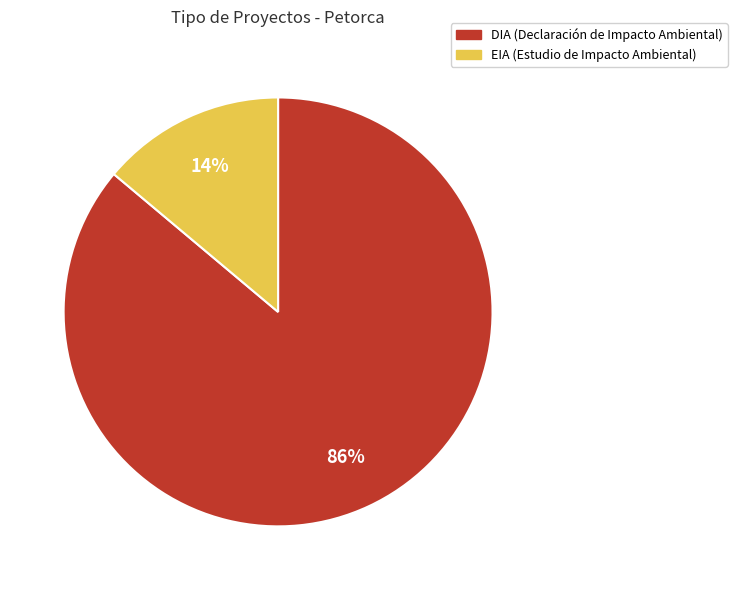

True or false: DIA accounts for 80% of the total.

False